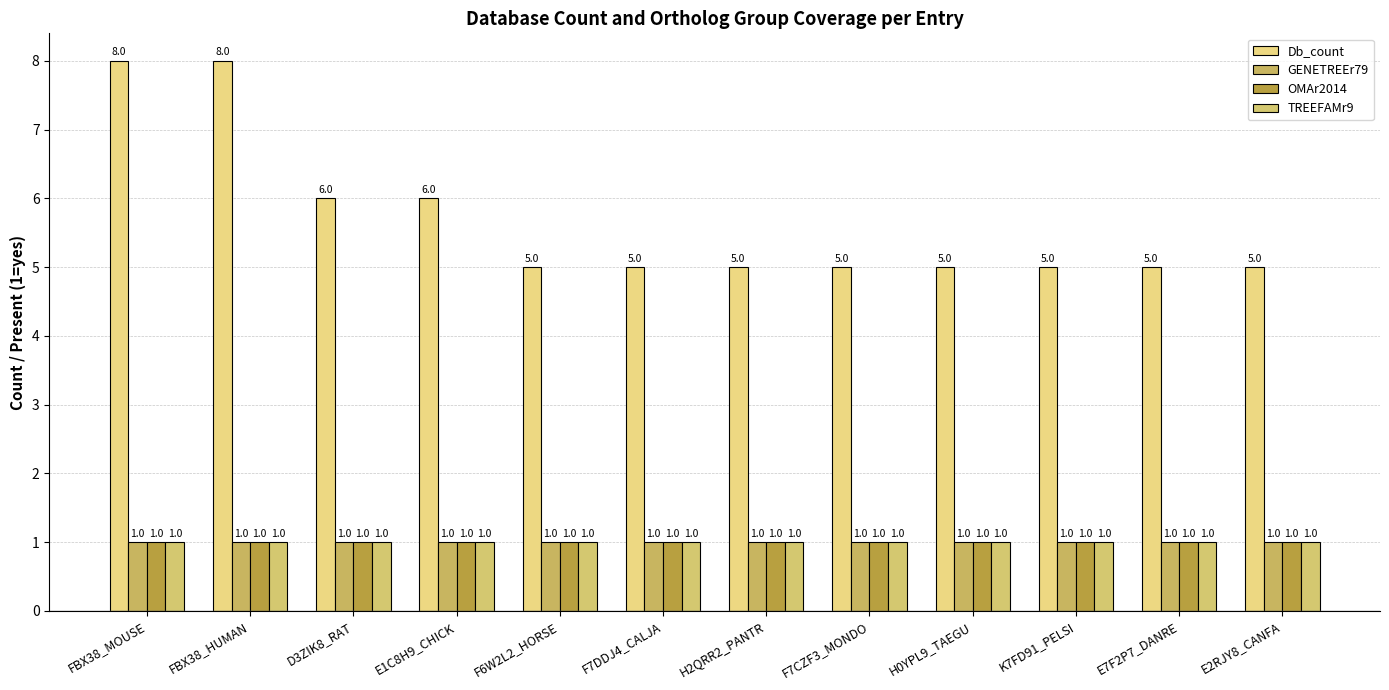

What position from the left is F7DDJ4_CALJA?

6